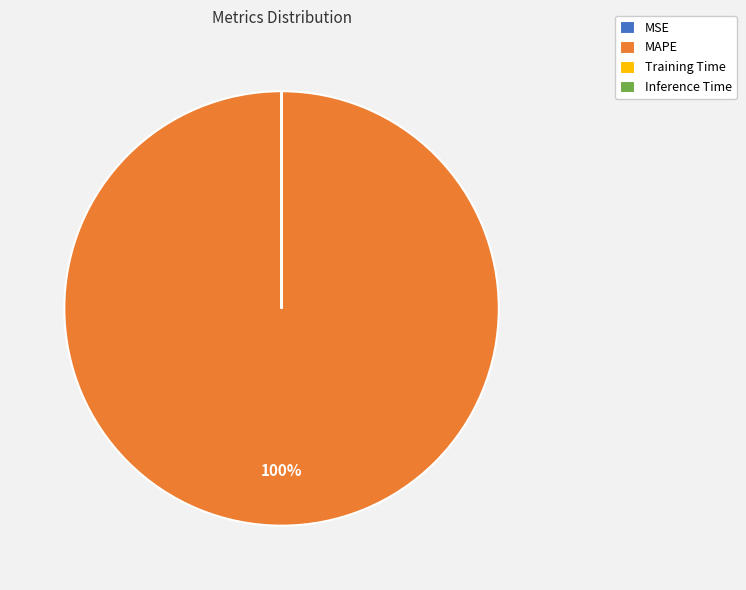

To the nearest percent, what percentage of the pie is MAPE?

100%